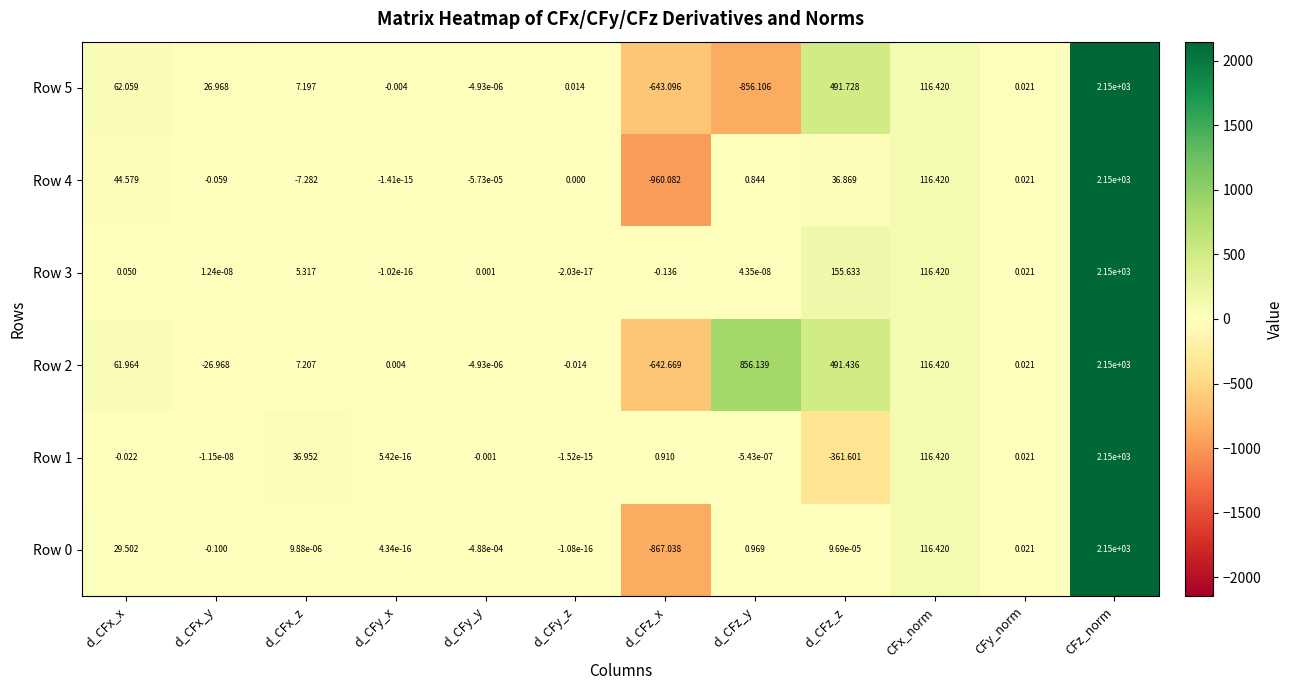

How many series are shown in this chart?

6